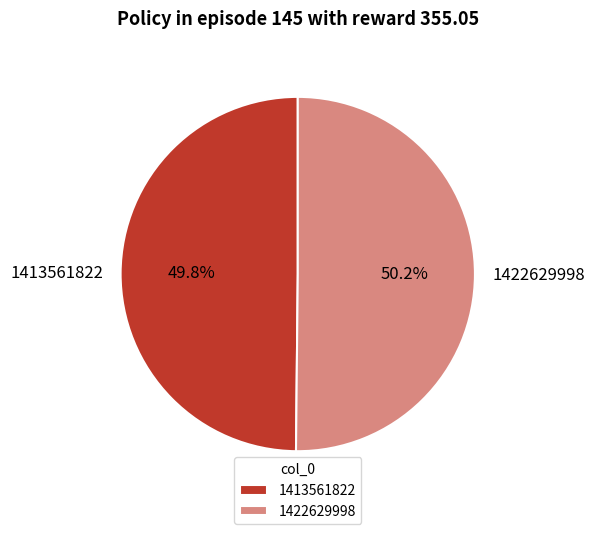

The 1422629998 slice represents 40% of the pie. True or false?

False